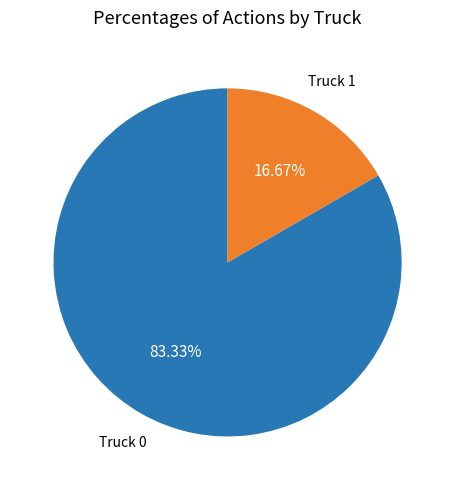

How many slices are in this pie chart?

2